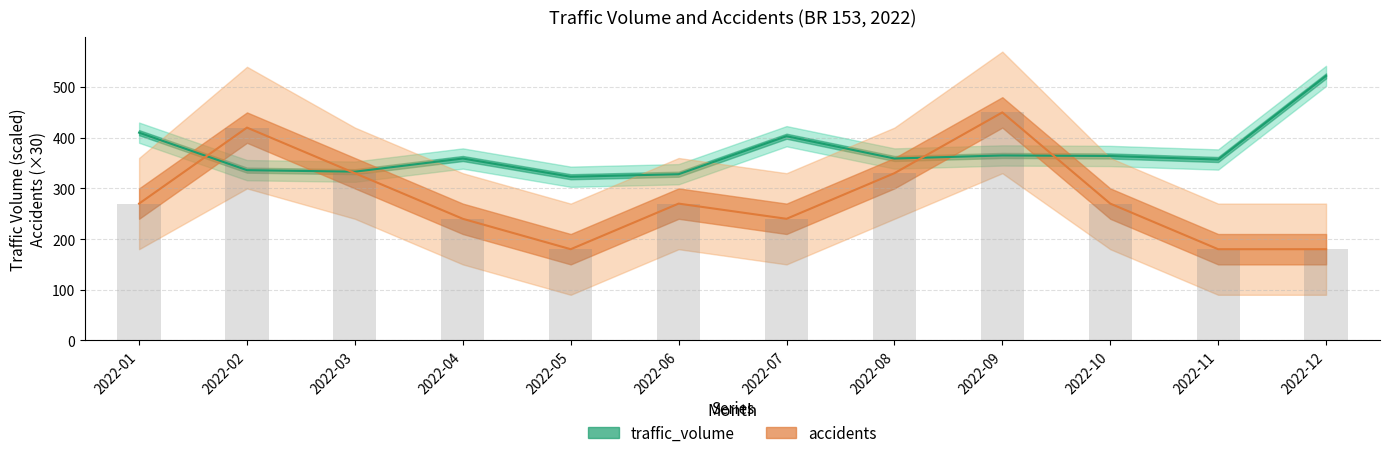

Rank the series by their maximum value, from lowest to highest.

accidents, traffic_volume